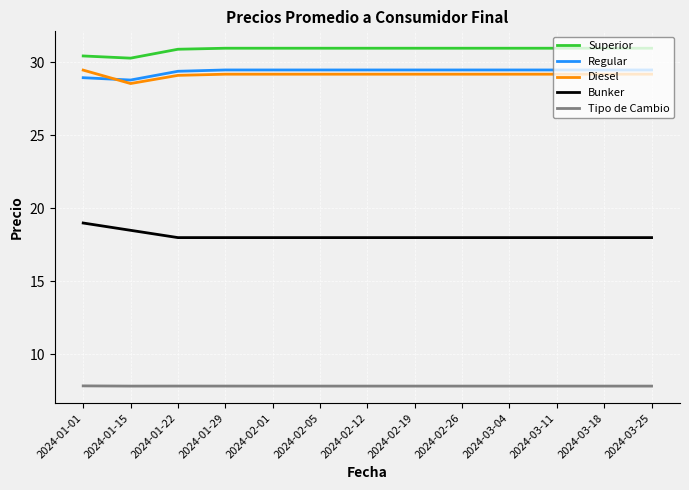

What are all the series names shown in the legend?

Superior, Regular, Diesel, Bunker, Tipo de Cambio